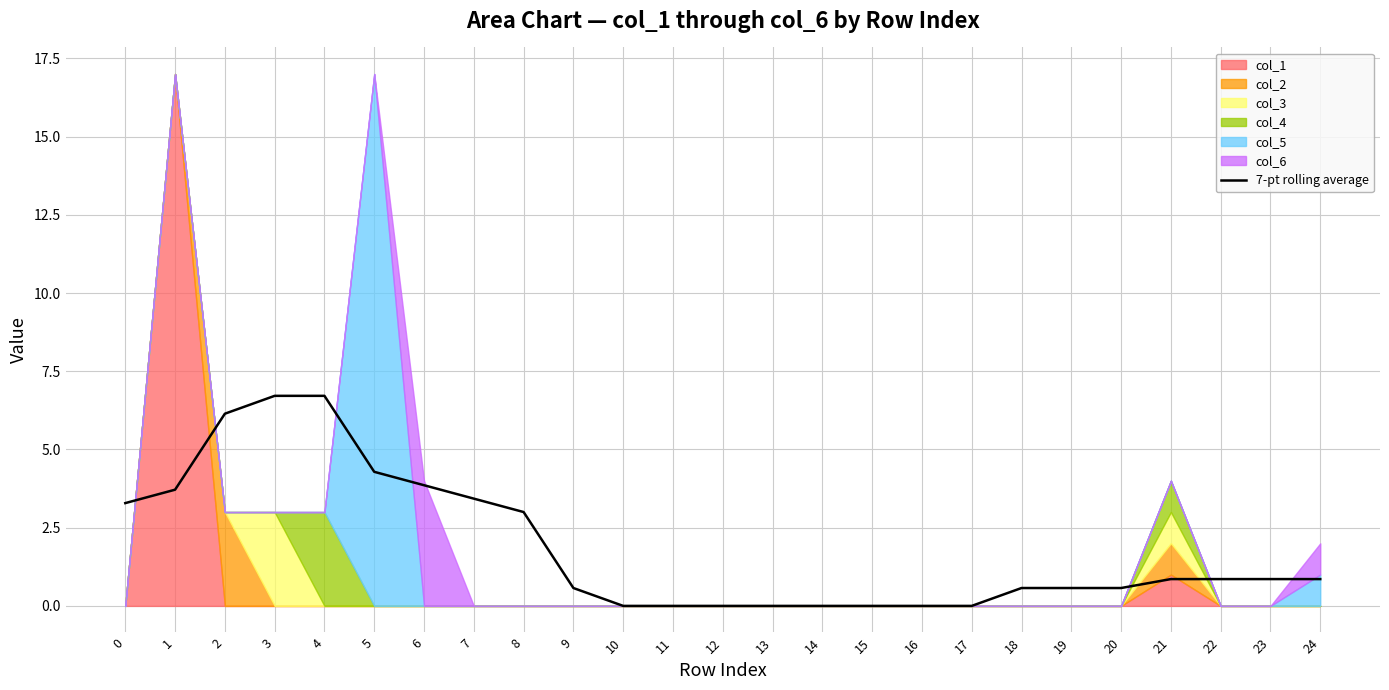

Does the chart display data point markers on the line(s)?

No